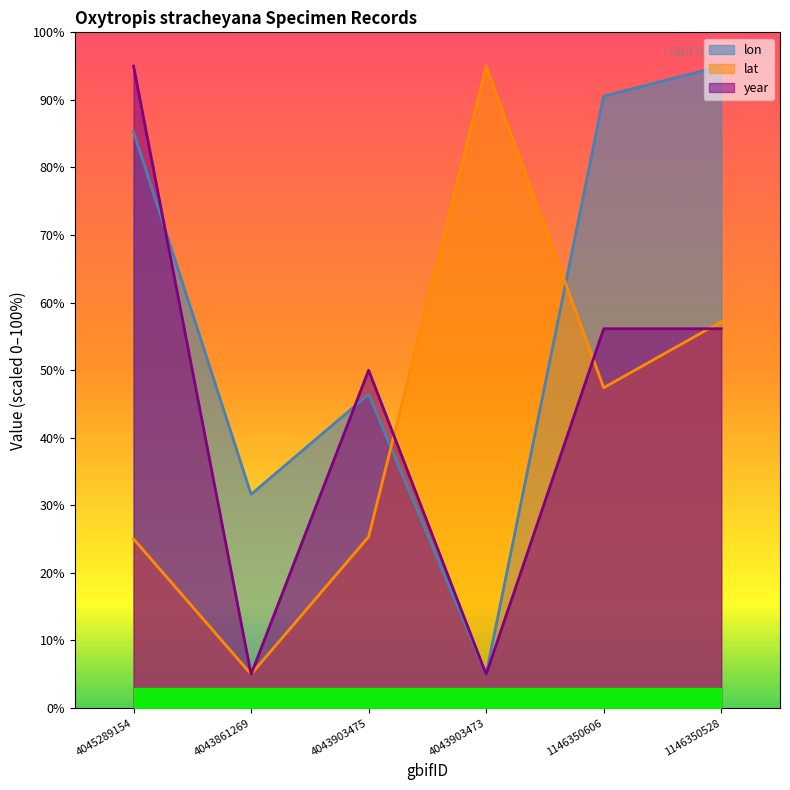

What position from the right is 4043903475?

4